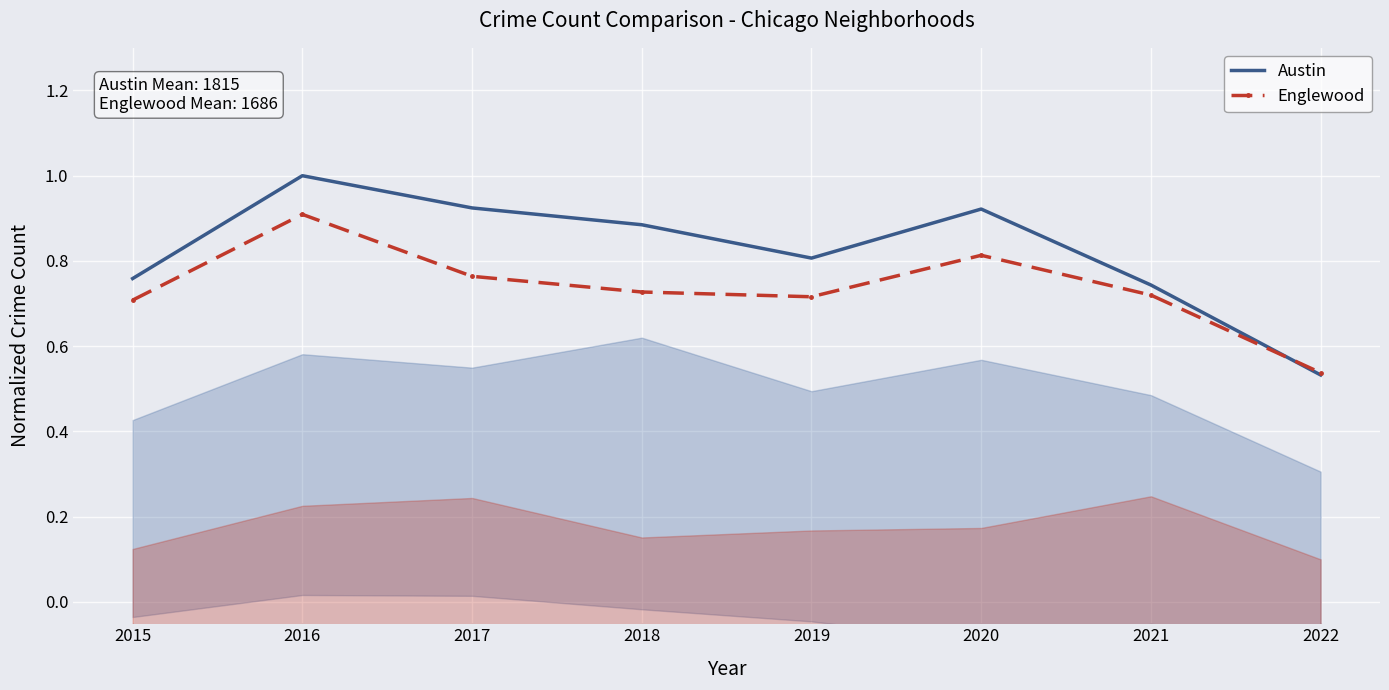

True or false: Austin has more than 1 points higher than both neighbors.

True